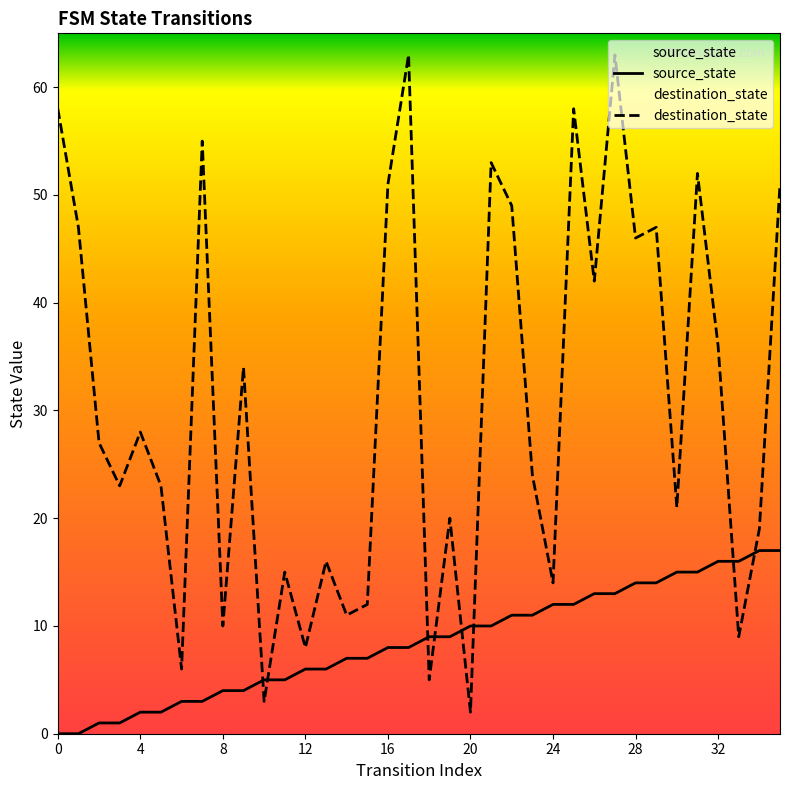

At which label does source_state reach its peak?

34